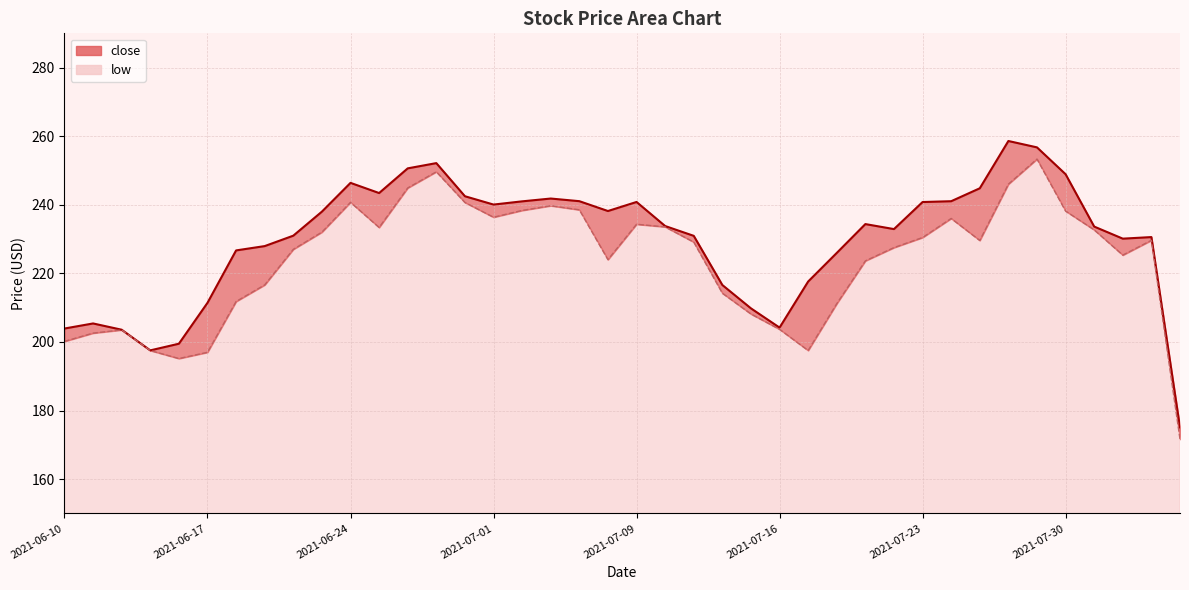

True or false: low and close cross at least once.

False